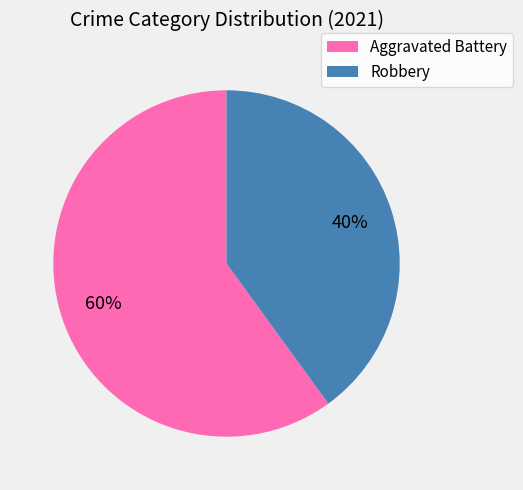

Is the sum of Robbery and Aggravated Battery greater than half?

Yes